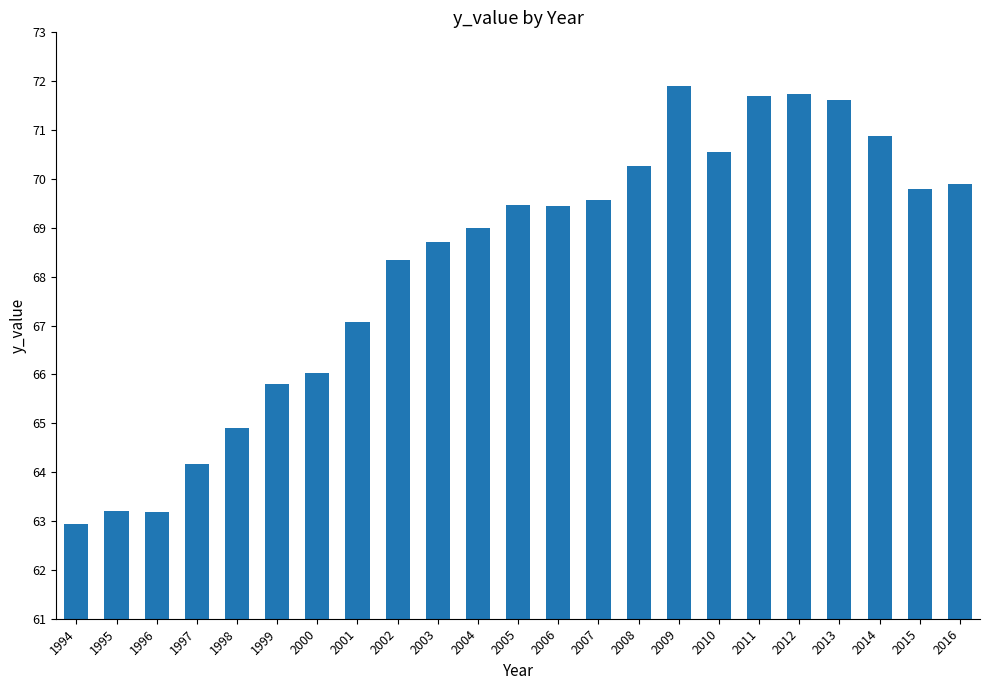

The chart shows a value of 66.0 at 2000. True or false?

True